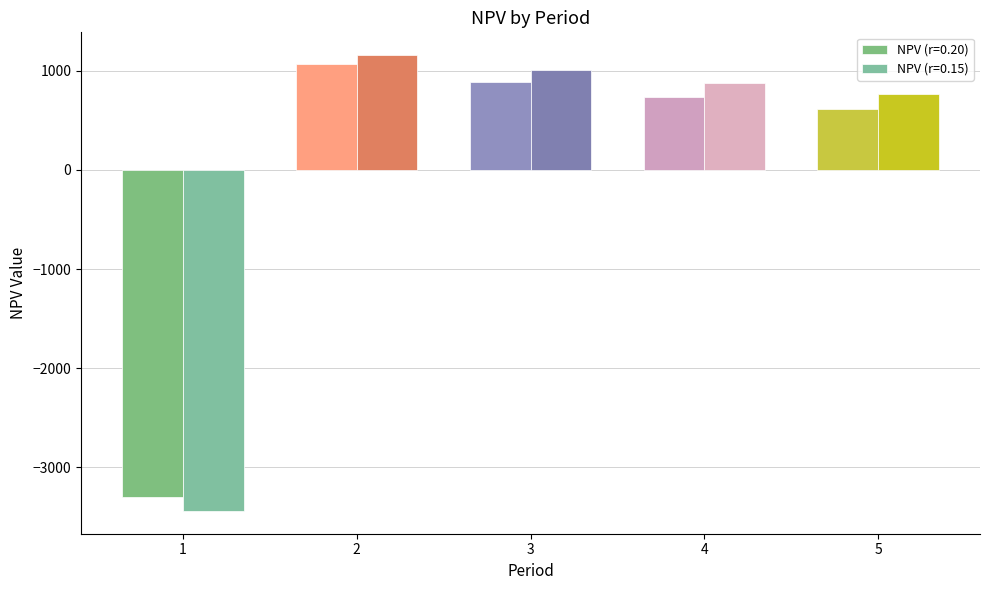

At which category is the sum across all series the highest?

2